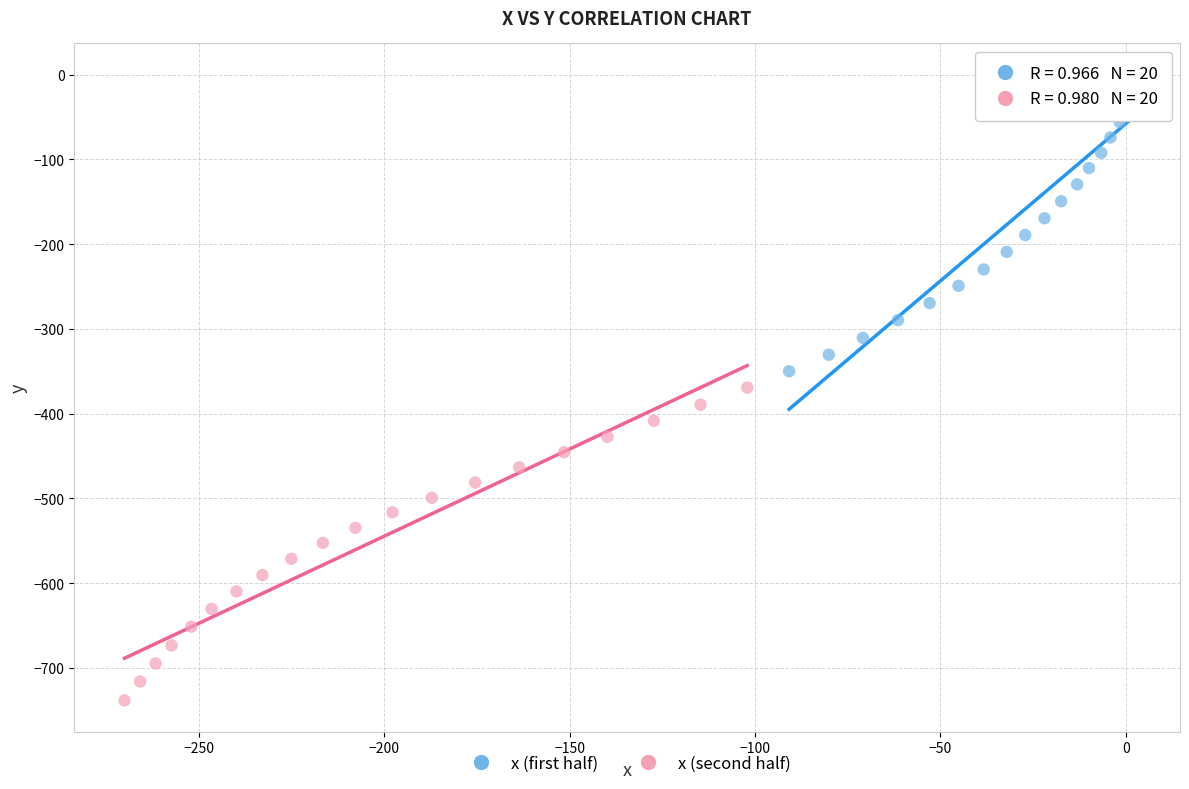

Which series has the widest spread of Y values?

x (second half)